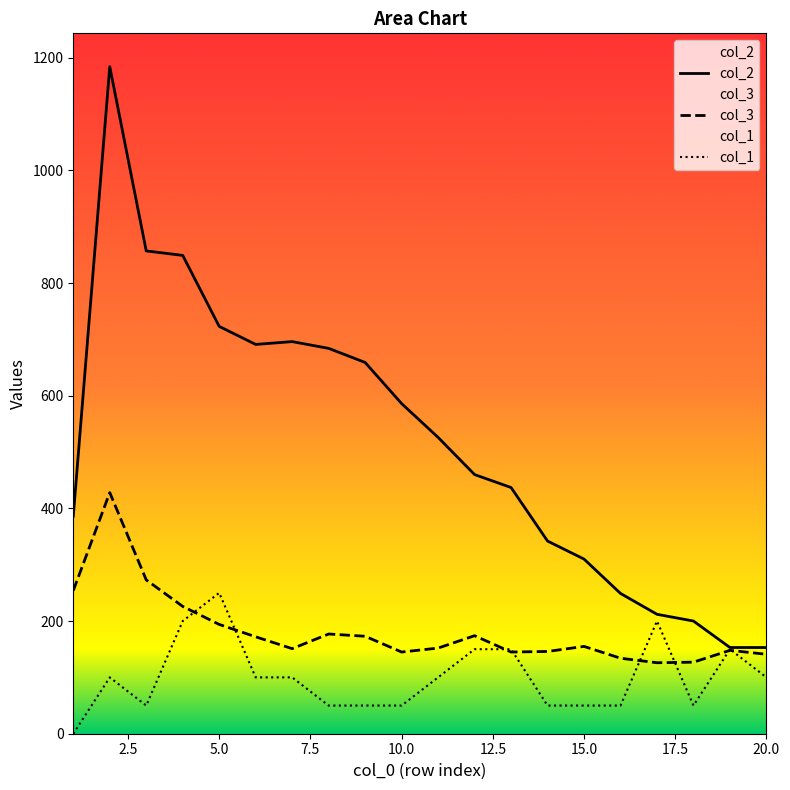

Which series has the largest range (max minus min)?

col_2